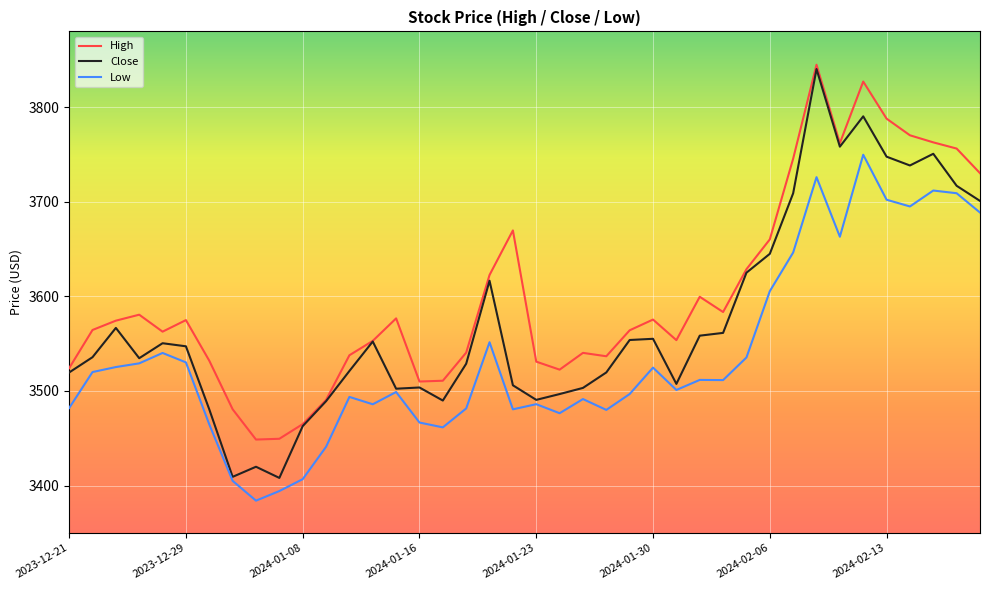

What is the maximum value for Low?

3749.7